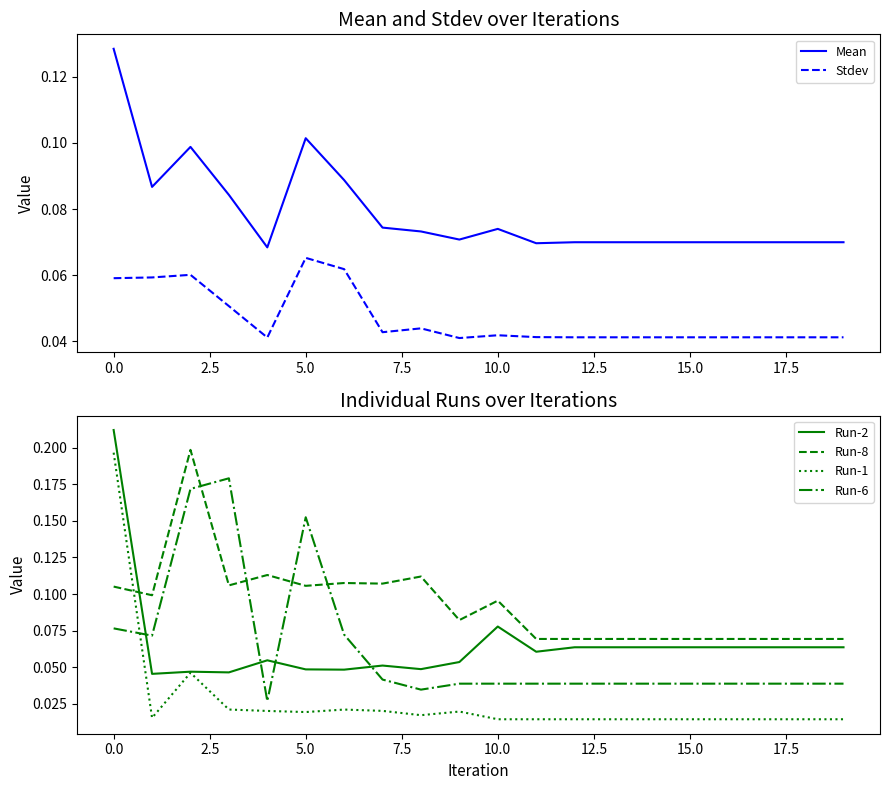

Between 11 and 19, which is larger?

19